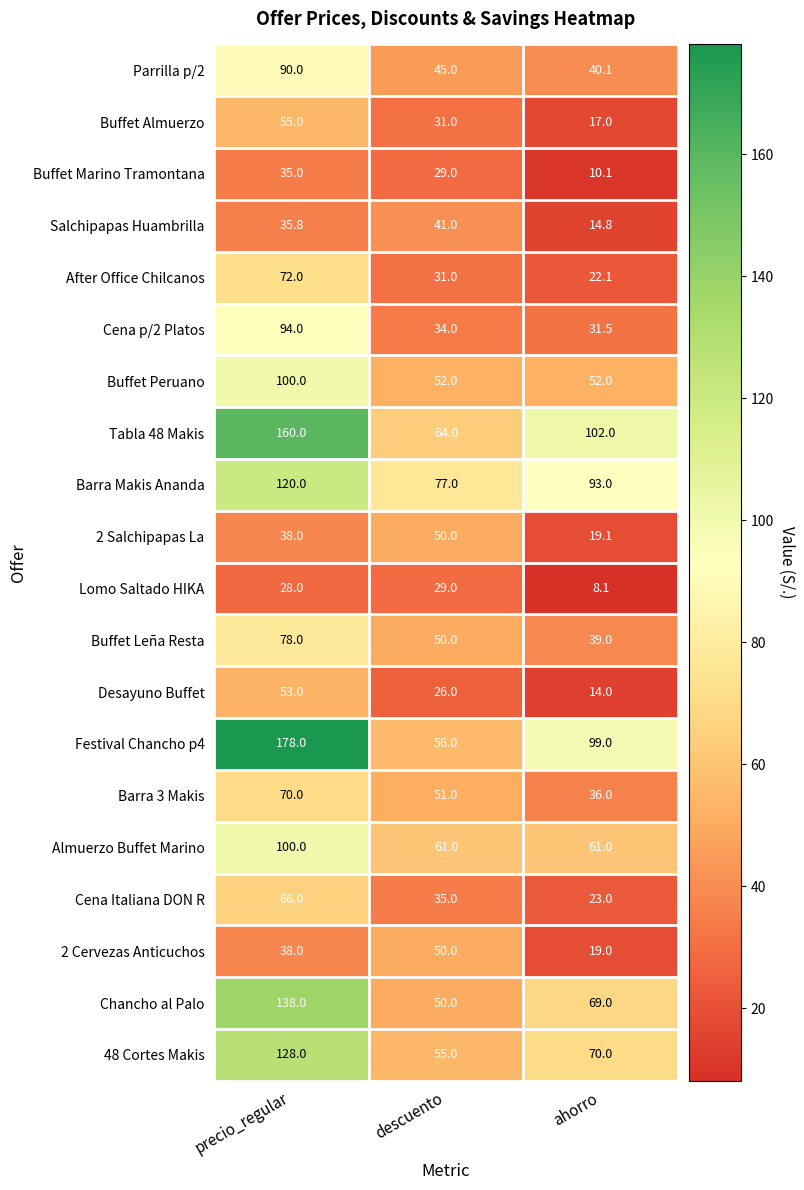

What is the difference between the Cena p/2 Platos values at precio_regular and ahorro?

62.5